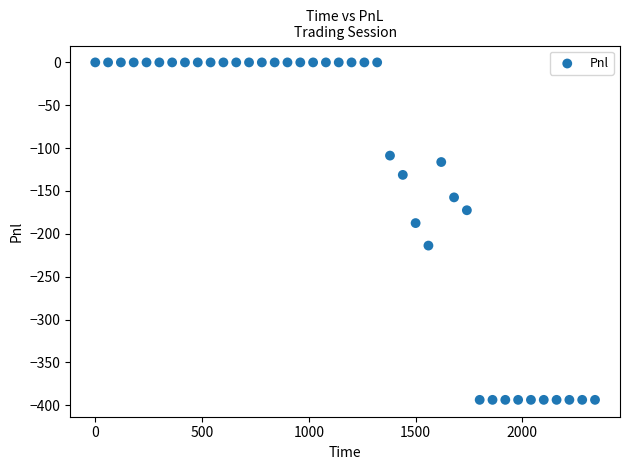

What is the range of X values (max minus min)?

2340.0